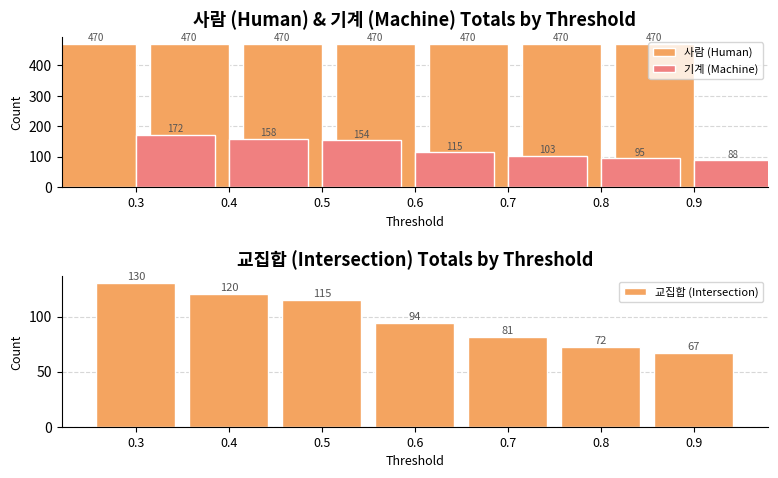

What are all the series names shown in the legend?

사람 (Human), 기계 (Machine), 교집합 (Intersection)